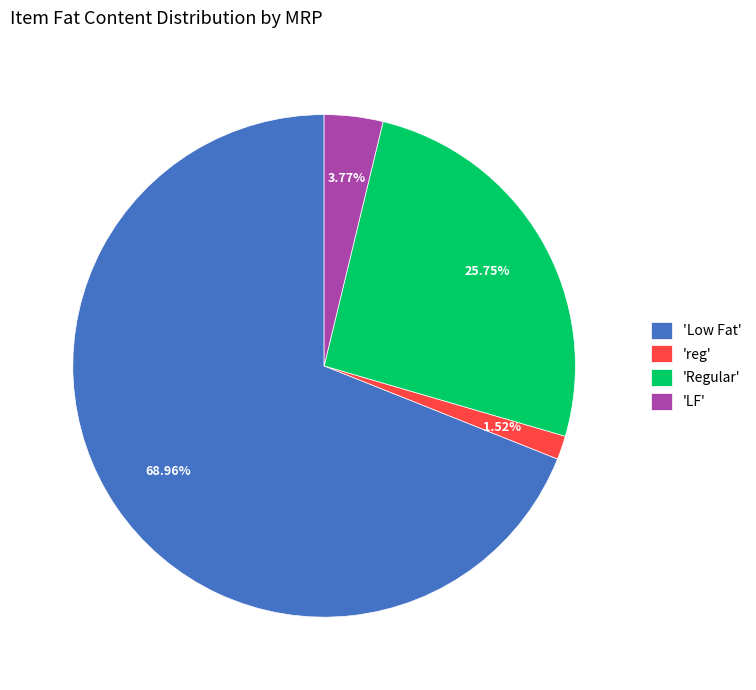

How many segments does this pie chart have?

4